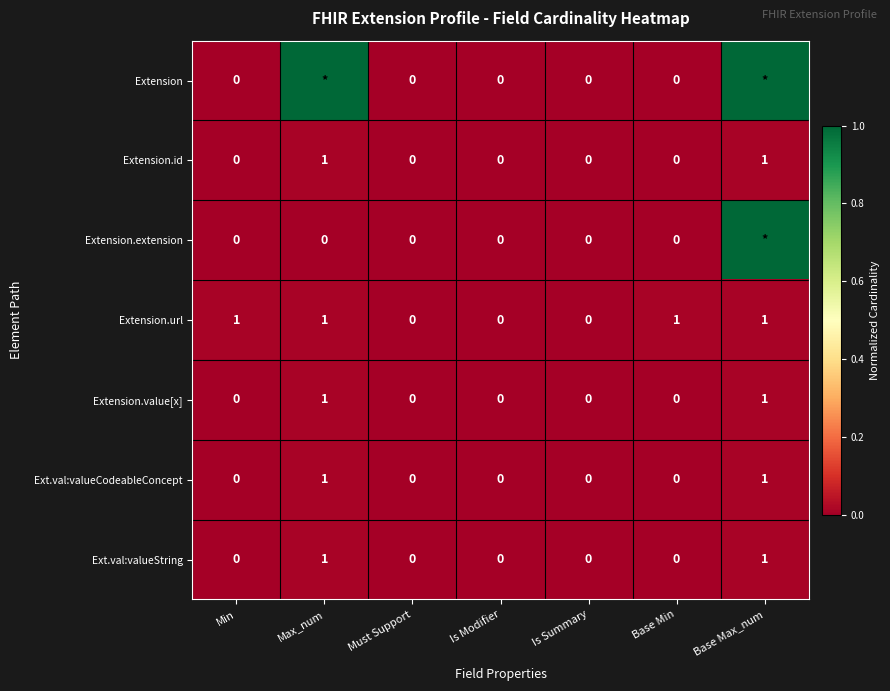

Which label corresponds to the largest value in the chart?

Max_num